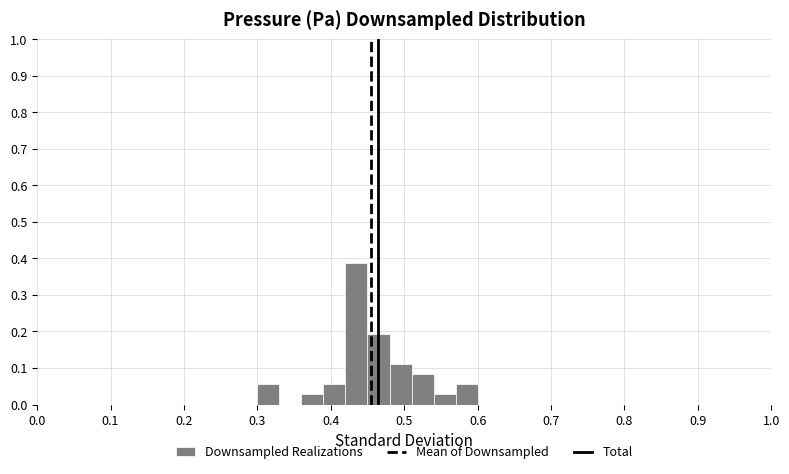

Around what value on the x-axis is the tallest bar? Give the approximate position of its centre, as read against the axis.

0.44